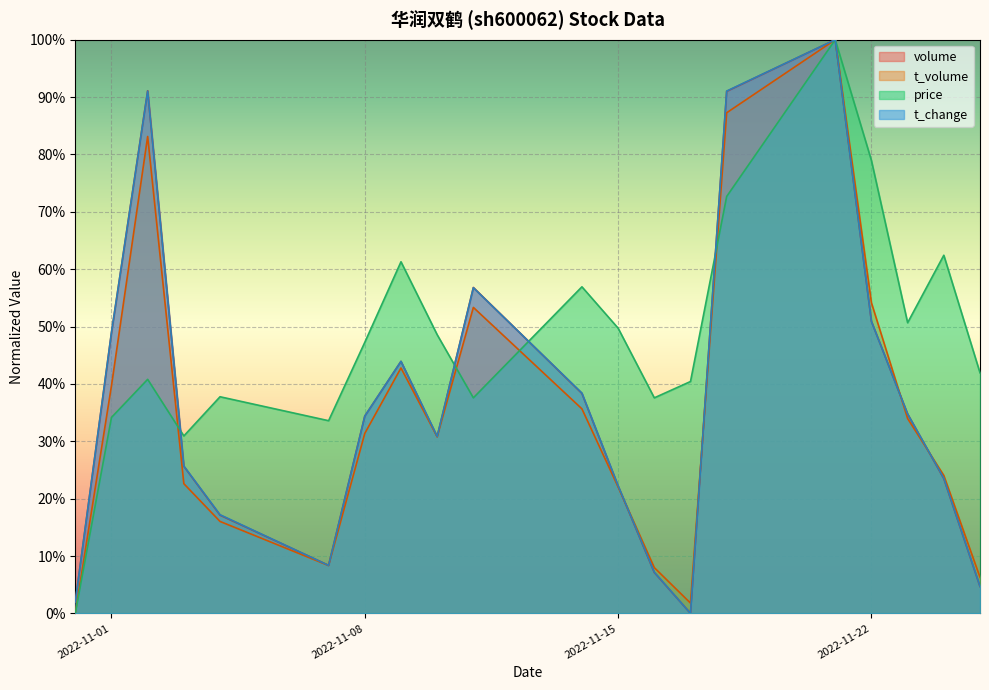

At how many categories does at least one series exceed 0?

20